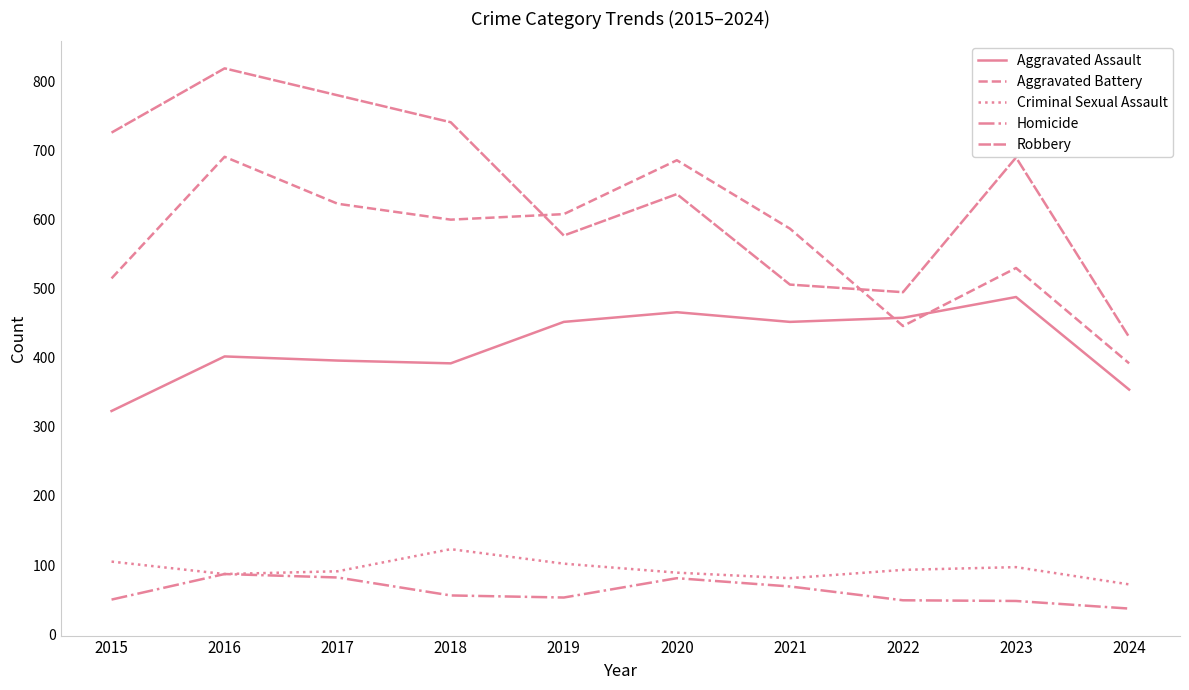

At which category is the sum across all series the highest?

2016